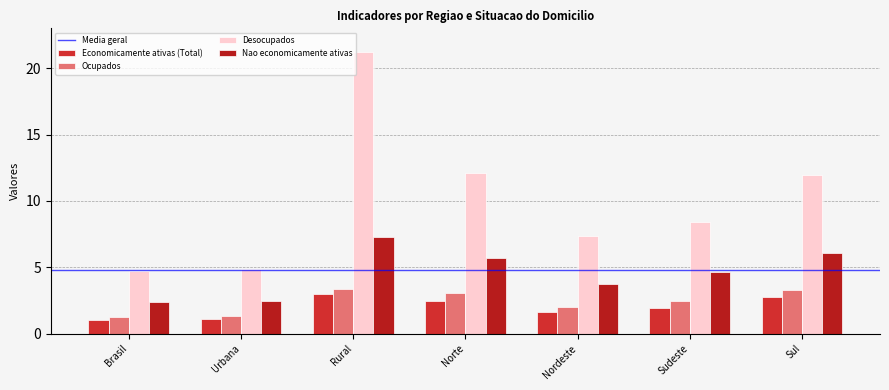

What is the label of the 2nd bar from the left?

Urbana